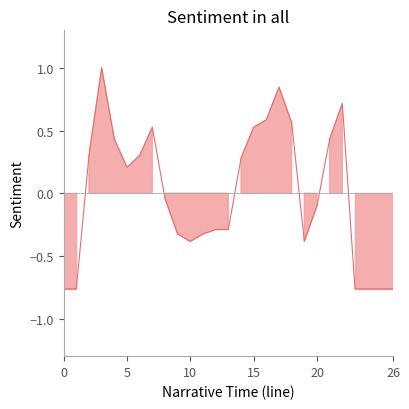

Reading left to right, what are all the values shown in this chart?

-0.8	-0.8	0.3	1.0	0.4	0.2	0.3	0.5	-0.0	-0.3	-0.4	-0.3	-0.3	-0.3	0.3	0.5	0.6	0.8	0.6	-0.4	-0.1	0.4	0.7	-0.8	-0.8	-0.8	-0.8